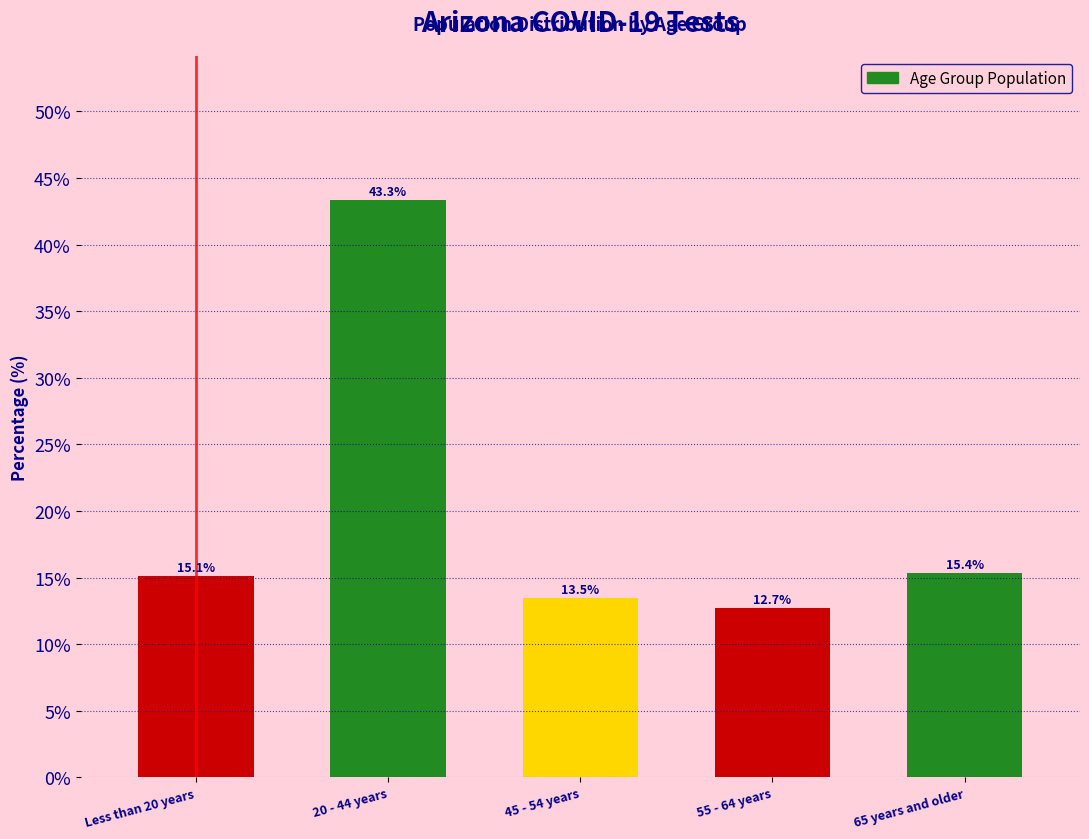

Reading right to left, list all the values displayed in this chart.

15.4	12.7	13.5	43.3	15.1